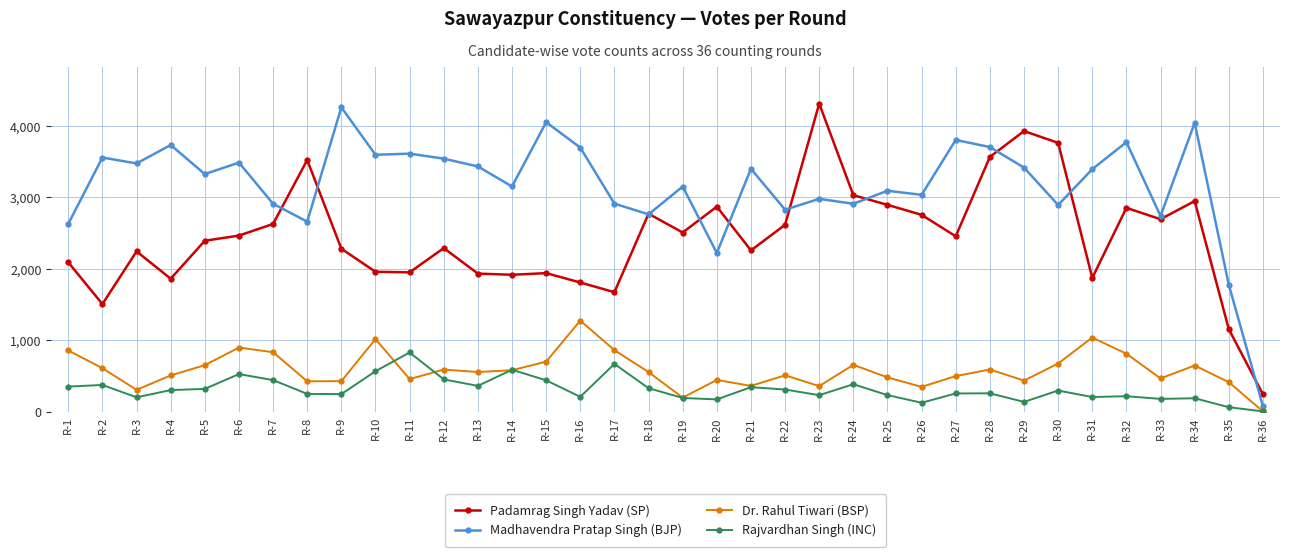

What is the average value of the Rajvardhan Singh (INC) series?

316